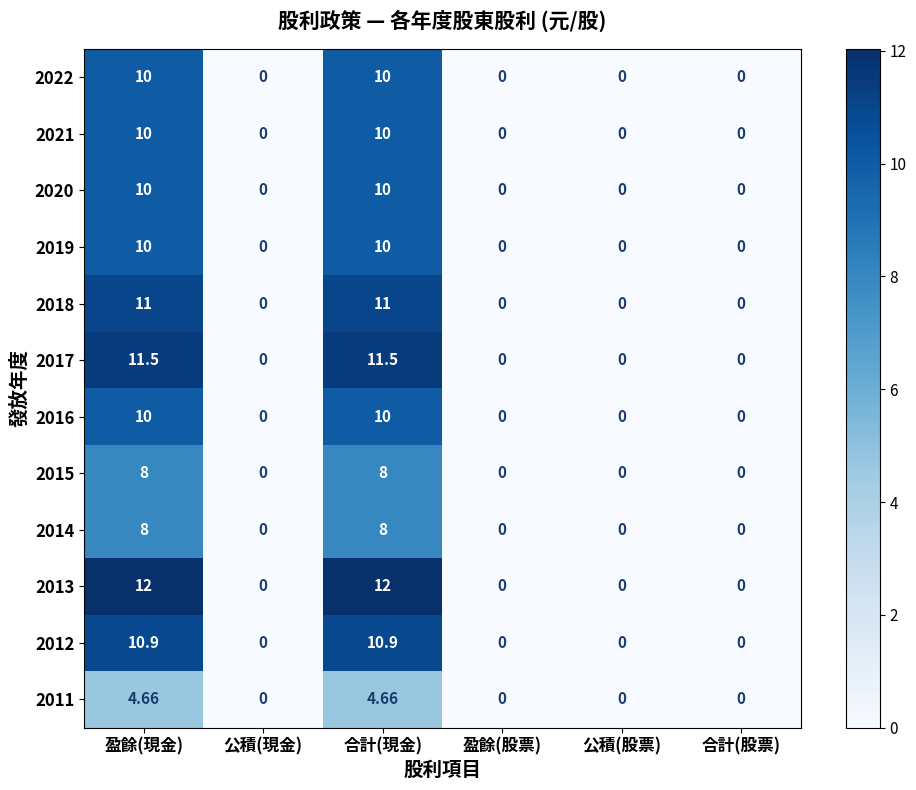

Is the value of 2015 at 合計(現金) greater than the value of 2012 at 盈餘(股票)?

Yes